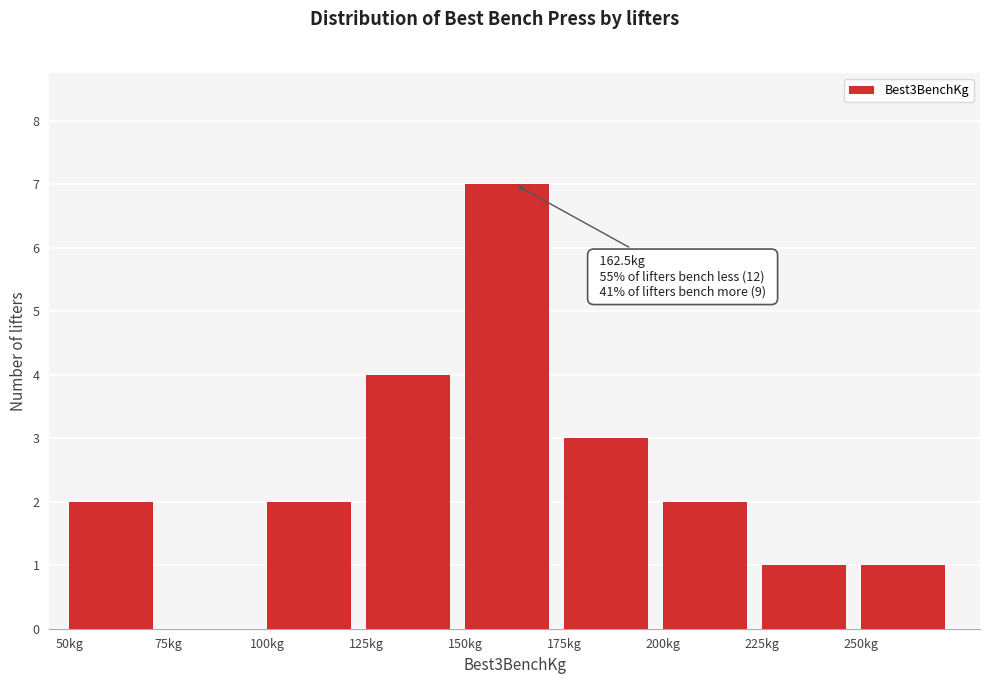

Which range on the x-axis has the tallest bar?

150 to 175